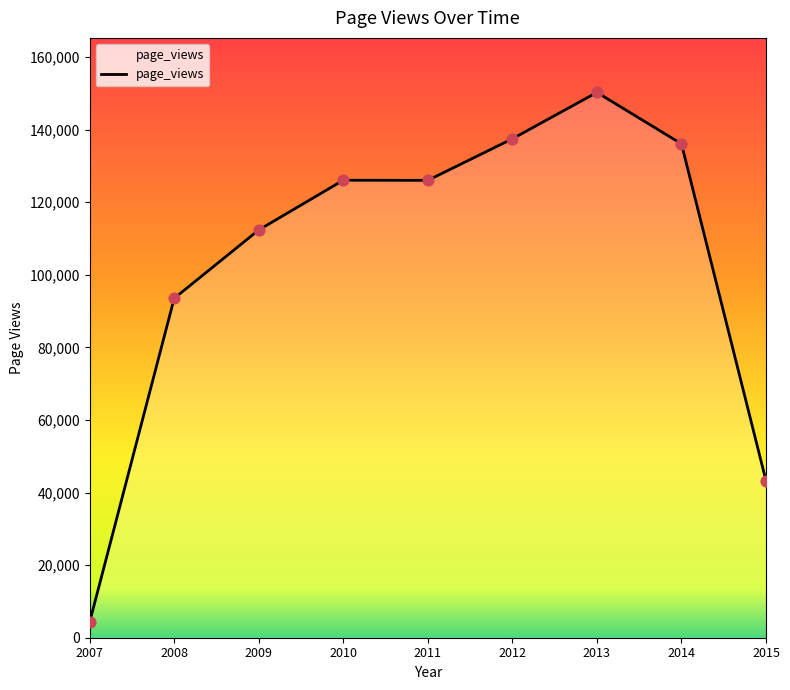

What is the change in value from 2007 to 2011?

+121707